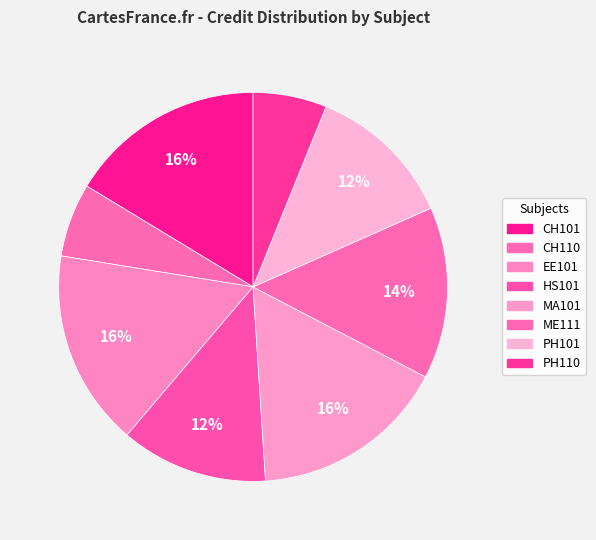

Combined, what portion of the pie is EE101 and ME111?

30.6%